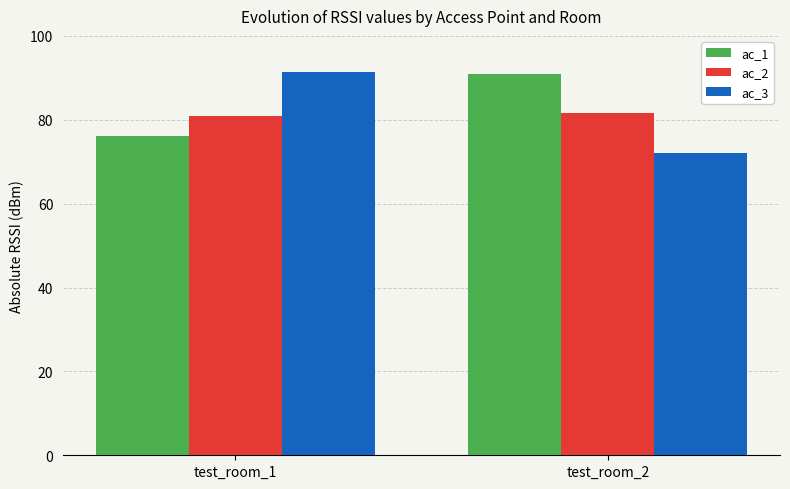

What is the approximate value of ac_1 at test_room_2?

91.0